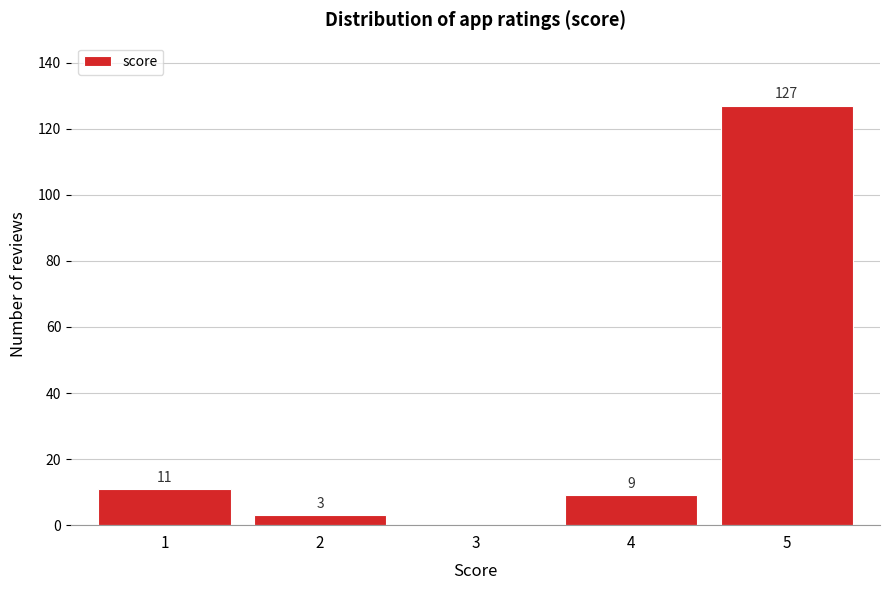

Reading left to right, what are all the values shown in this chart?

1=11	2=3	3=0	4=9	5=127